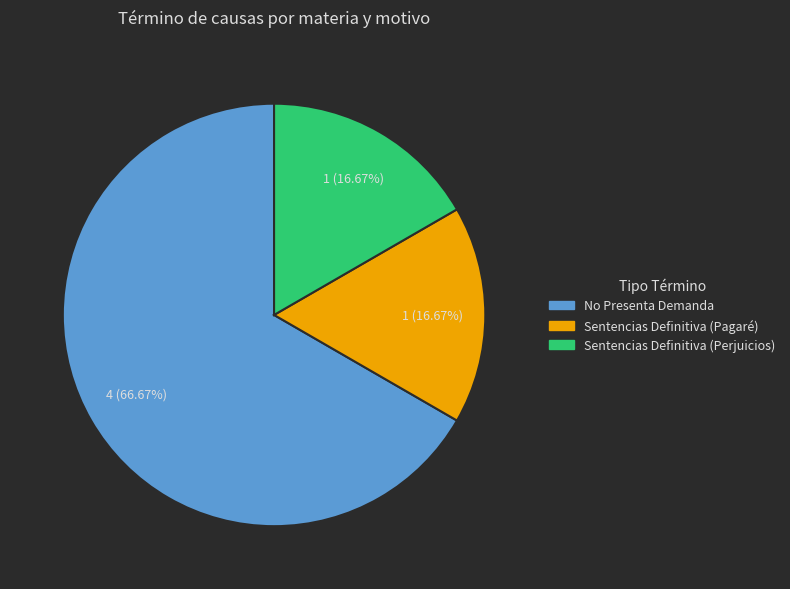

Which slice is the largest?

No Presenta Demanda